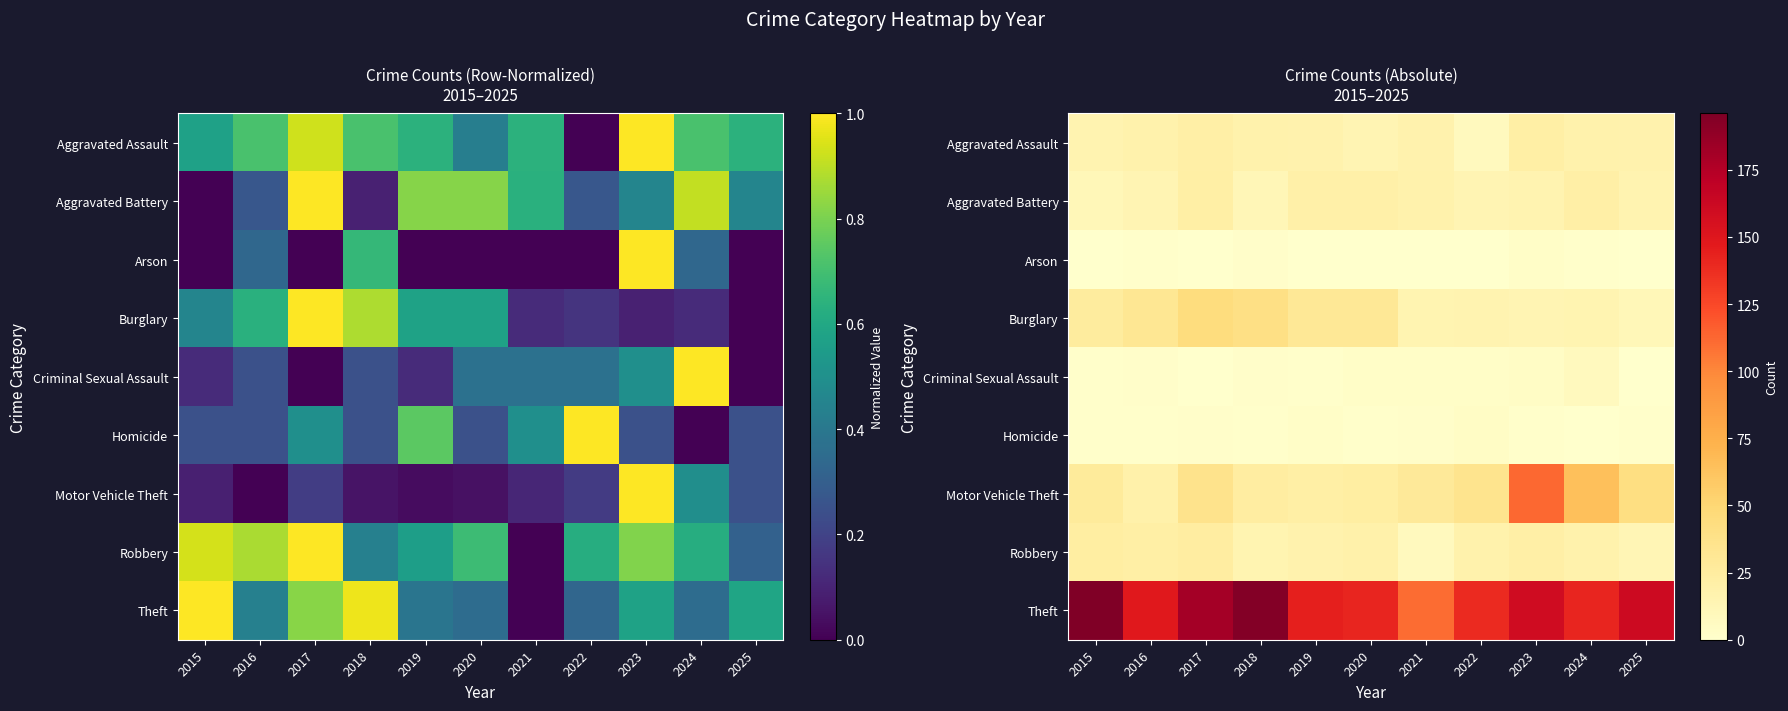

What is the spread (max minus min) of values at 2023?

159